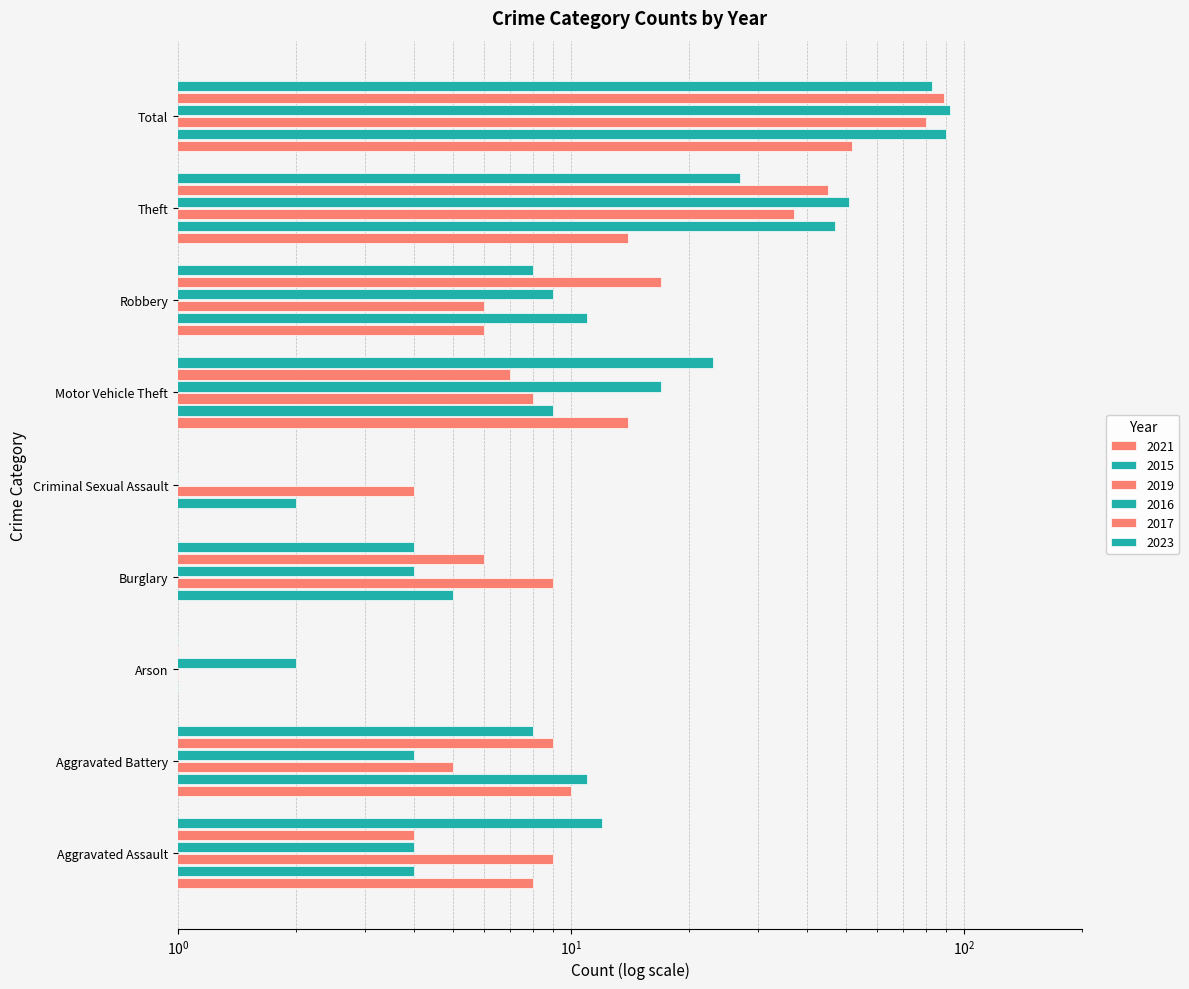

Reading left to right, what are all the values shown in this chart?

2021: 8.0	10.0	0.1	0.1	0.1	14.0	6.0	14.0	52.0
2015: 4.0	11.0	1.0	5.0	2.0	9.0	11.0	47.0	90.0
2019: 9.0	5.0	1.0	9.0	4.0	8.0	6.0	37.0	80.0
2016: 4.0	4.0	2.0	4.0	1.0	17.0	9.0	51.0	92.0
2017: 4.0	9.0	1.0	6.0	0.1	7.0	17.0	45.0	89.0
2023: 12.0	8.0	1.0	4.0	0.1	23.0	8.0	27.0	83.0